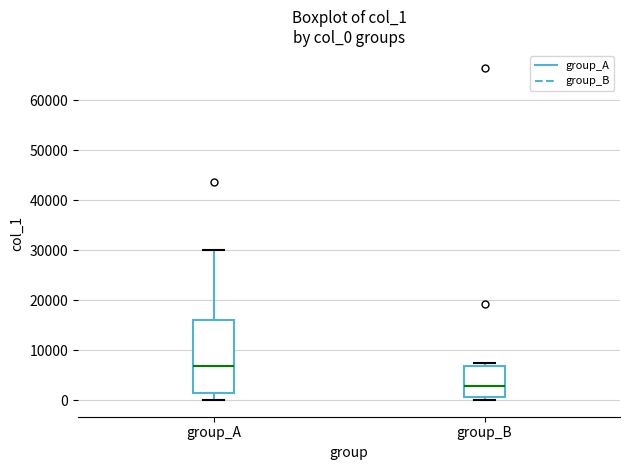

Reading left to right, transcribe this box plot: for each box, give where its median line is, the range the box spans, and where its two whiskers end, as read against the y-axis. The values are not printed on the chart, so give them approximately, as read against the axis.

group_A: median 7000, box 2000 to 16000, whiskers 0 to 30000
group_B: median 3000, box 1000 to 7000, whiskers 0 to 7000 (just above the box's upper edge)